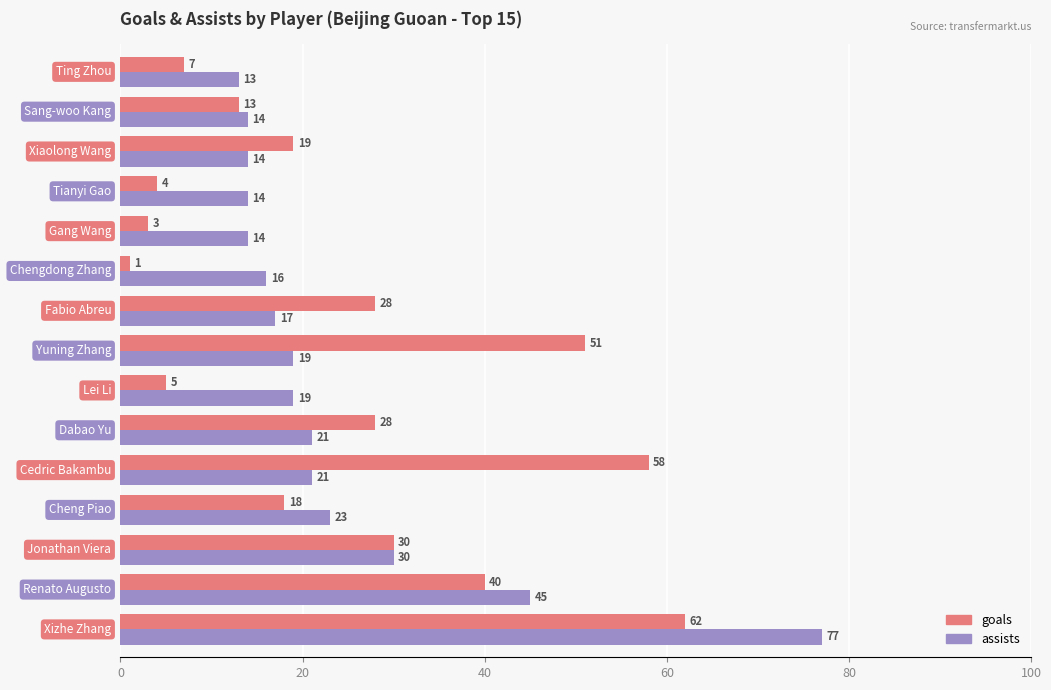

At how many categories does at least one series exceed 15?

11